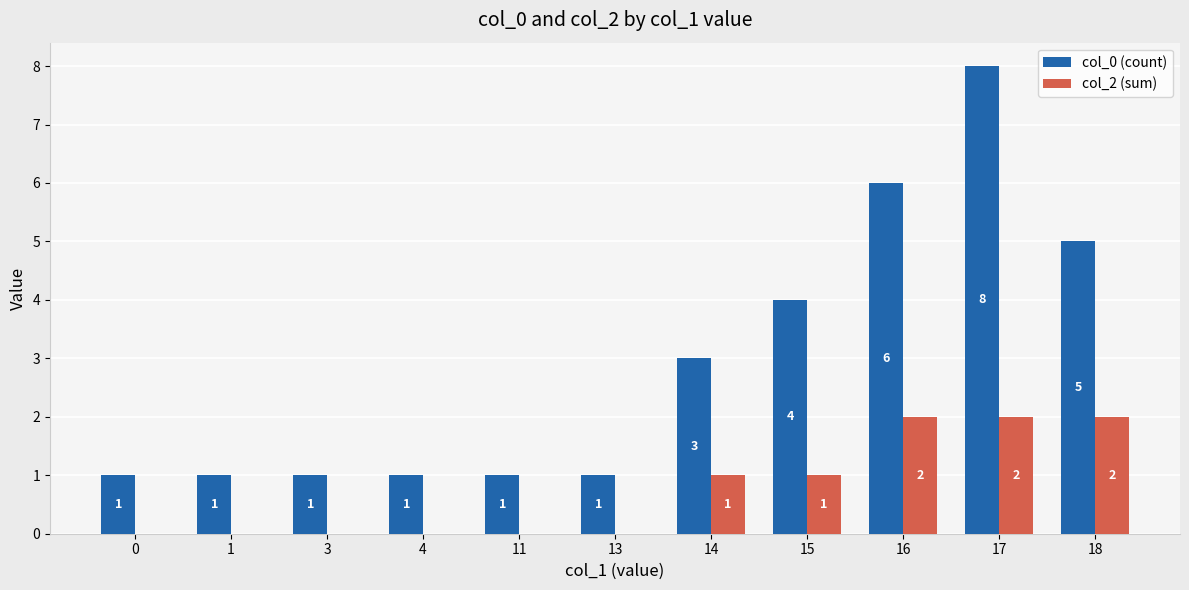

Is the value of col_2 (sum) at 18 greater than the value of col_0 (count) at 13?

Yes